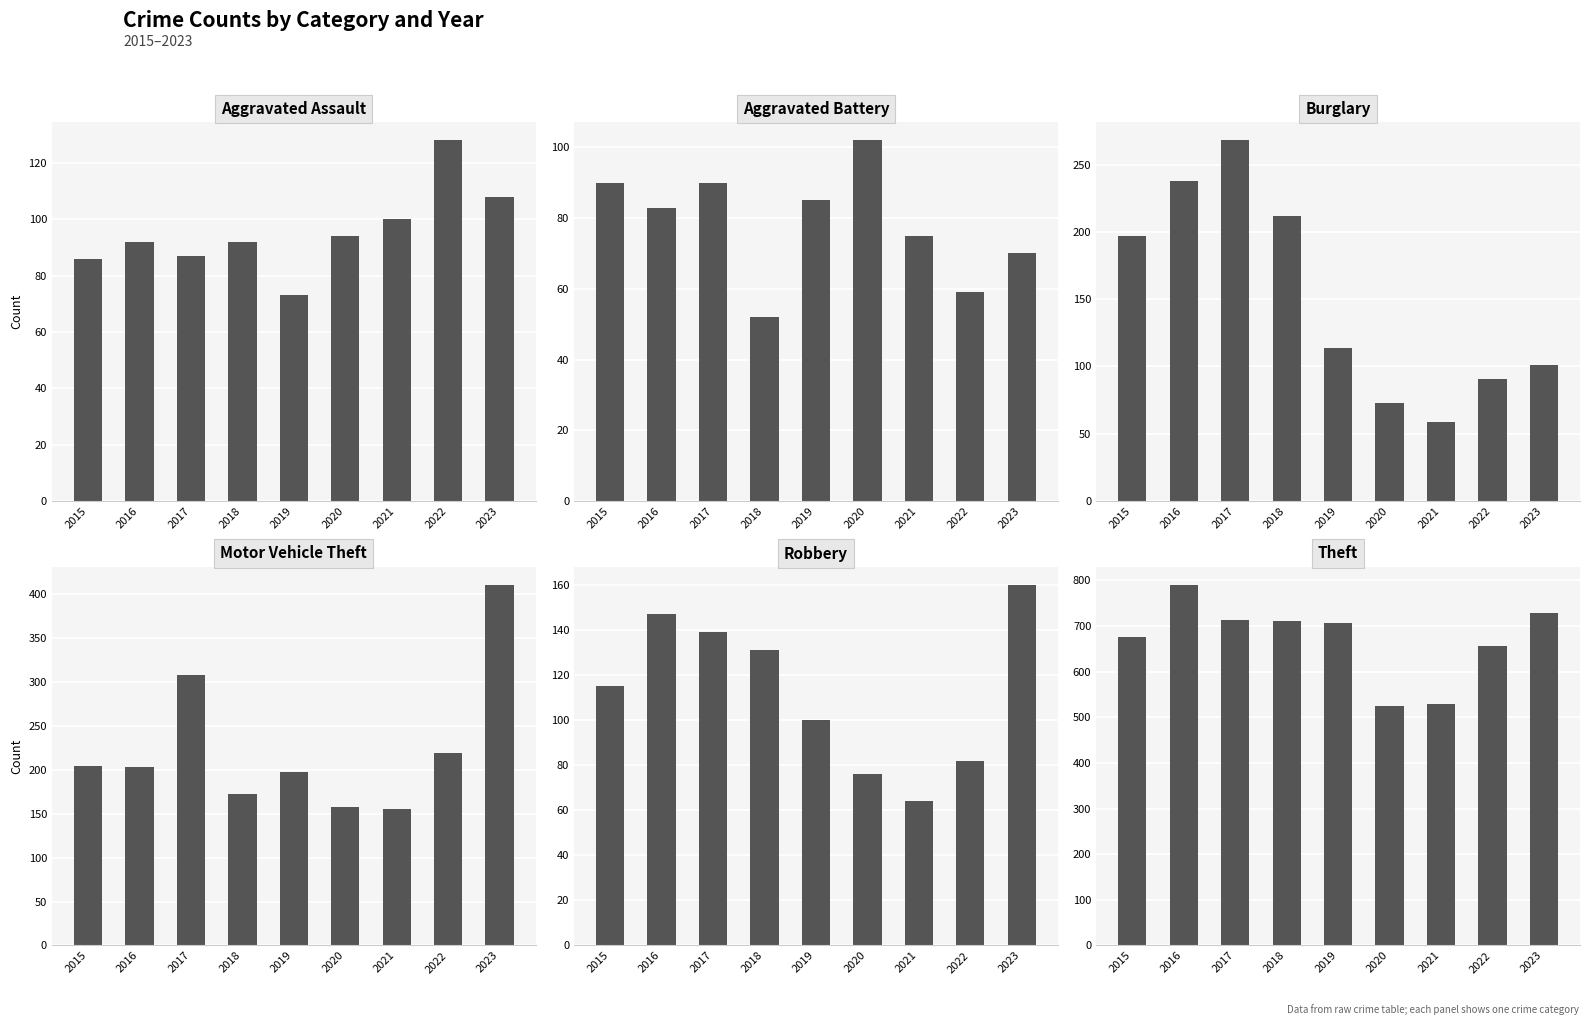

What is the difference between the second highest and second lowest values in the Theft series?

200